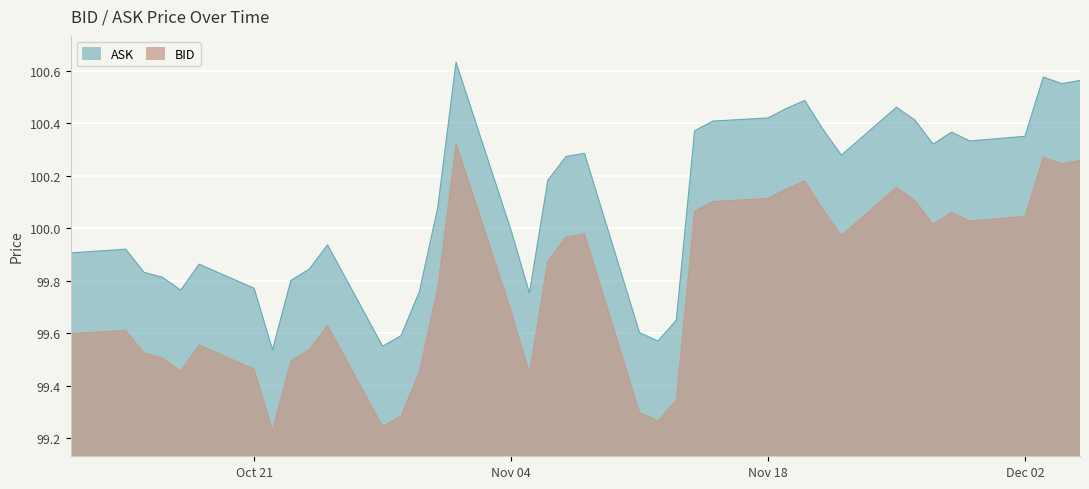

True or false: BID and ASK cross at least once.

False